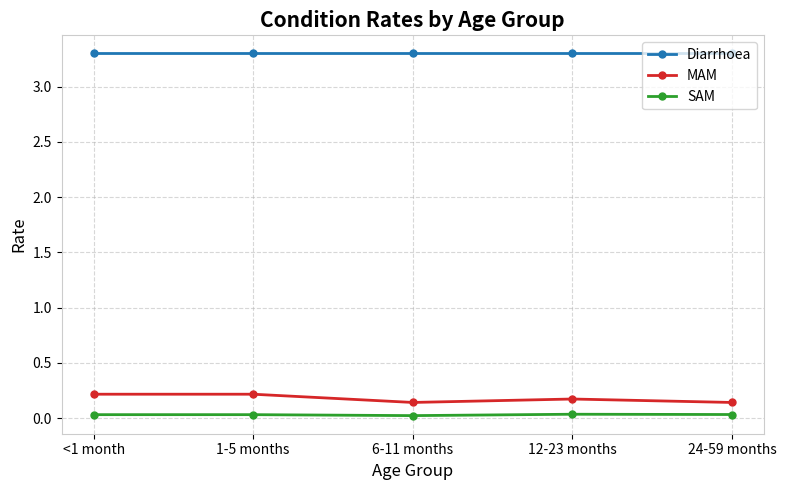

What is the sum of all Diarrhoea values?

16.5